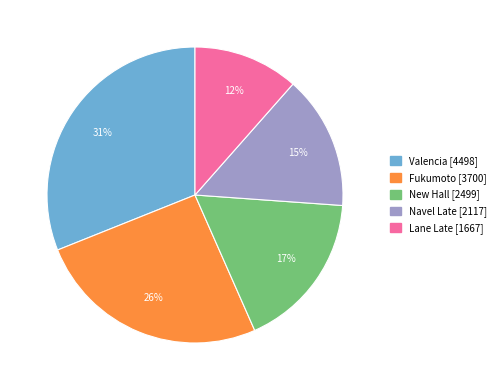

The Navel Late slice represents 15% of the pie. True or false?

True